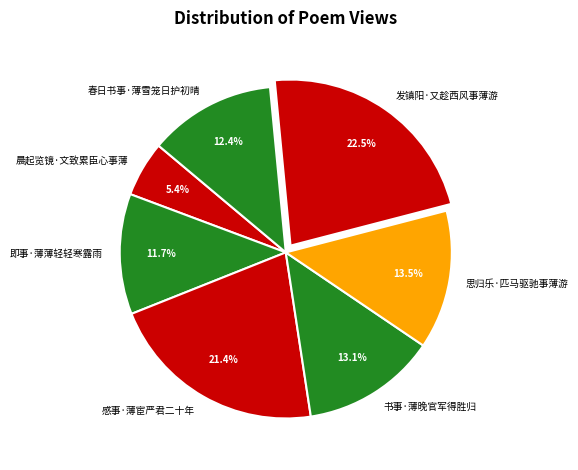

To the nearest percent, what portion does 春日书事·薄雪笼日护初晴 represent?

12%